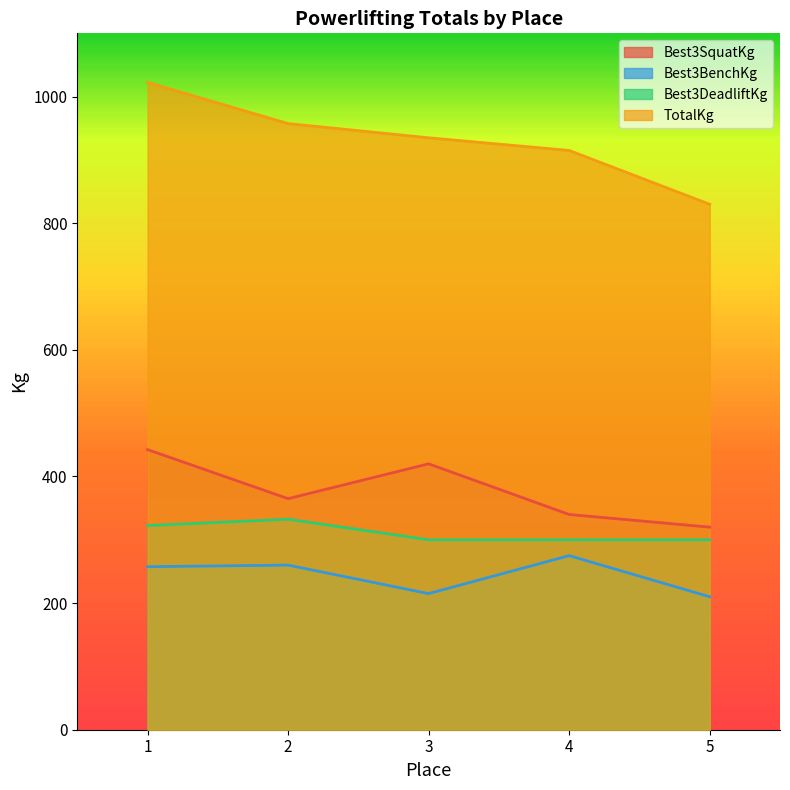

Does the chart display data point markers on the line(s)?

No